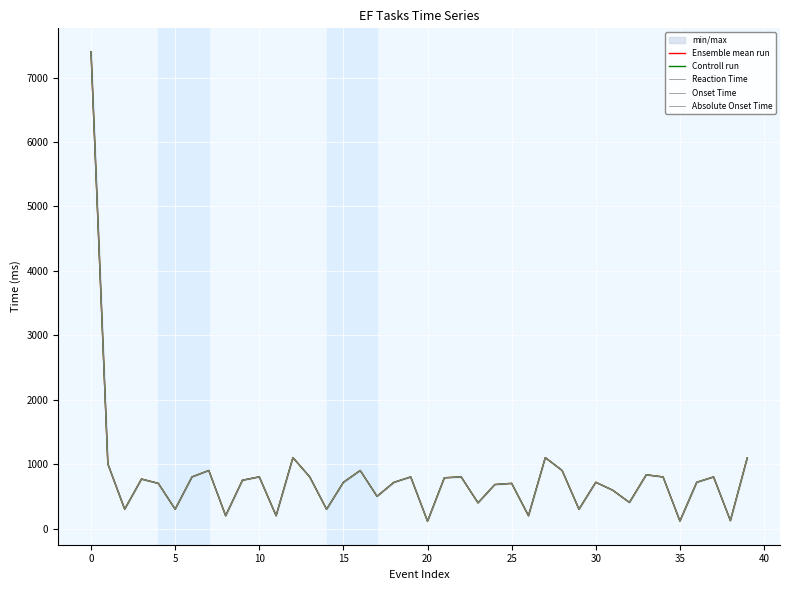

What is the minimum value for Ensemble mean run?

113